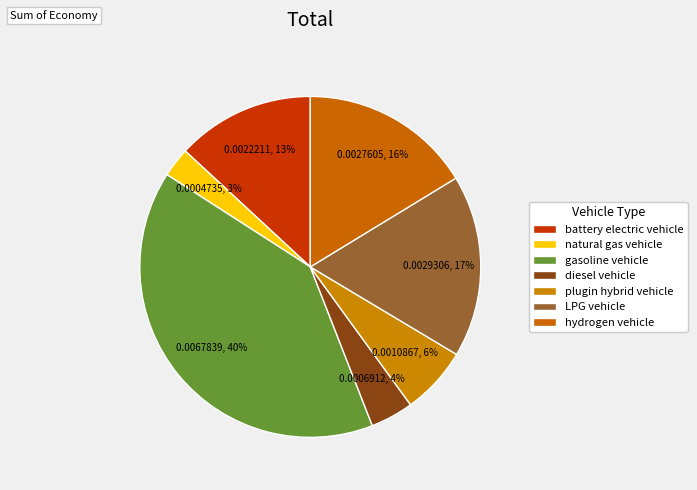

How many slices are in this pie chart?

7